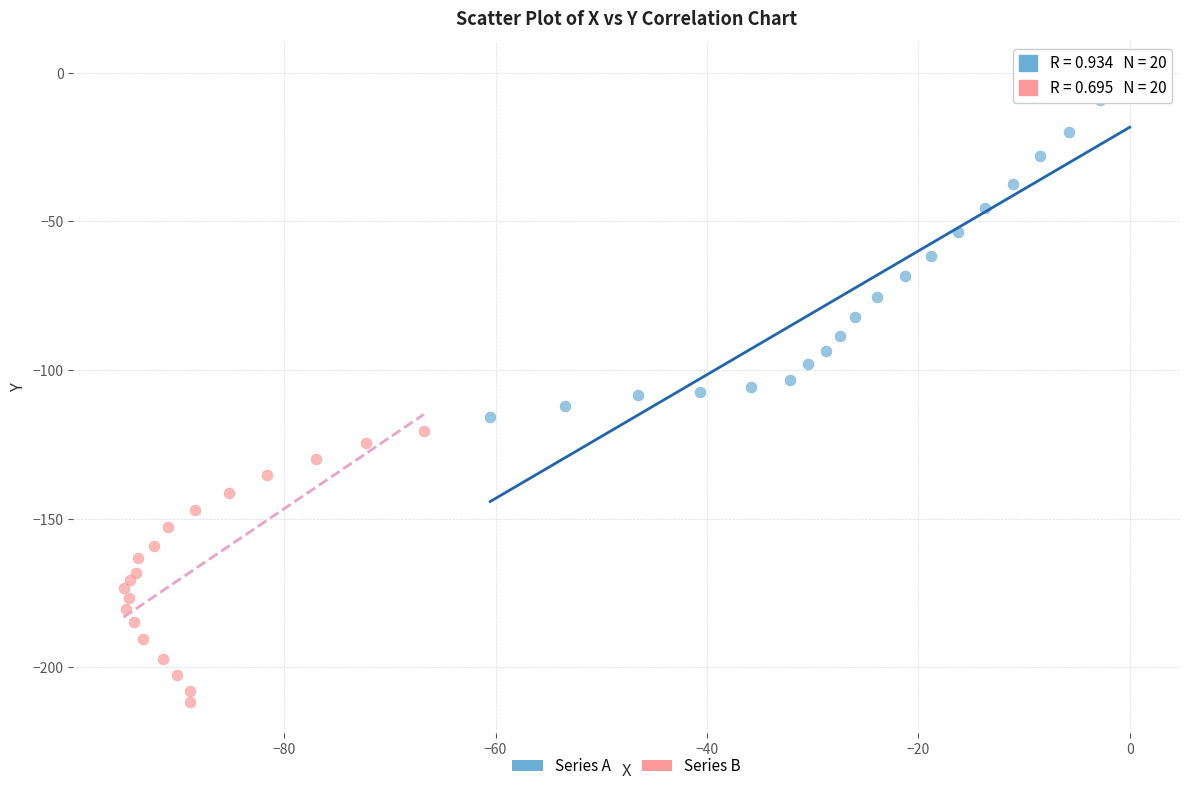

Which series contains the highest Y value?

Series A